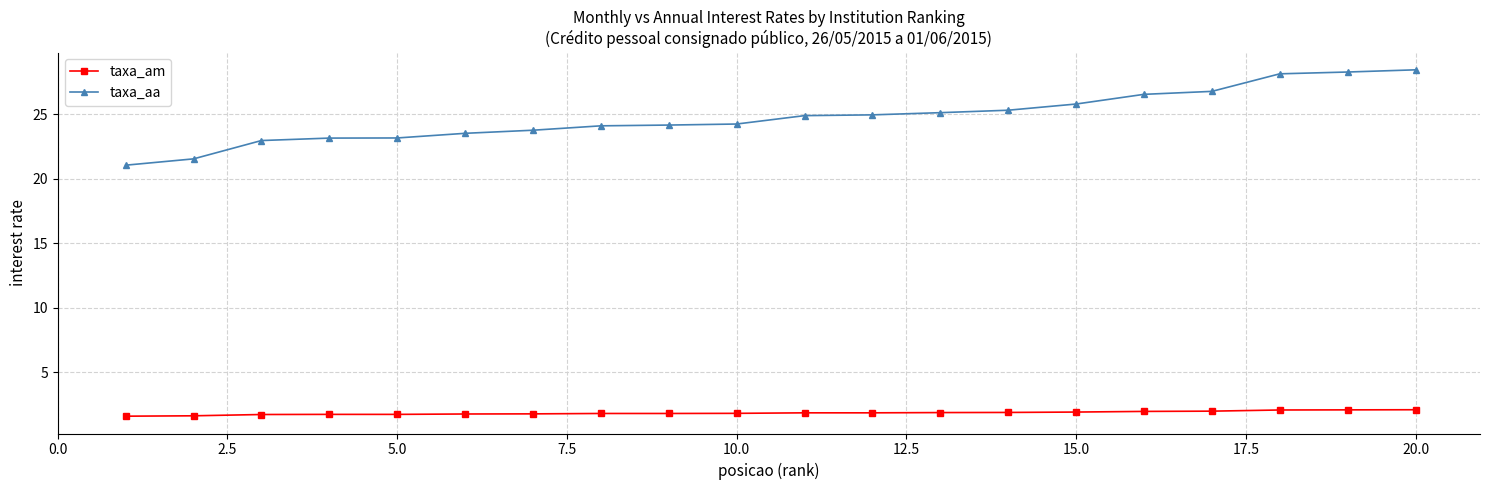

True or false: taxa_am and taxa_aa cross at least once.

False